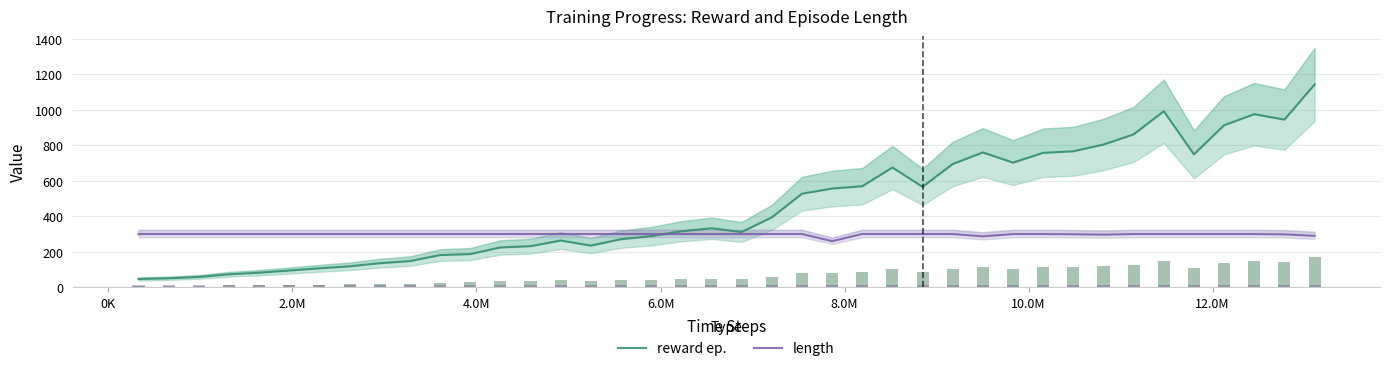

List the series in order of their overall mean, highest first.

reward ep., length